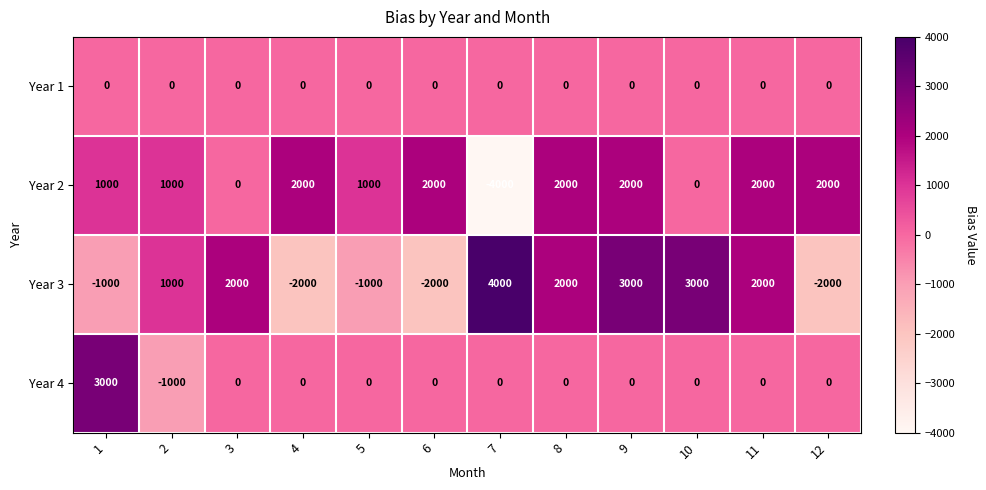

True or false: Year 4 has a value of -1941 at 3.

False